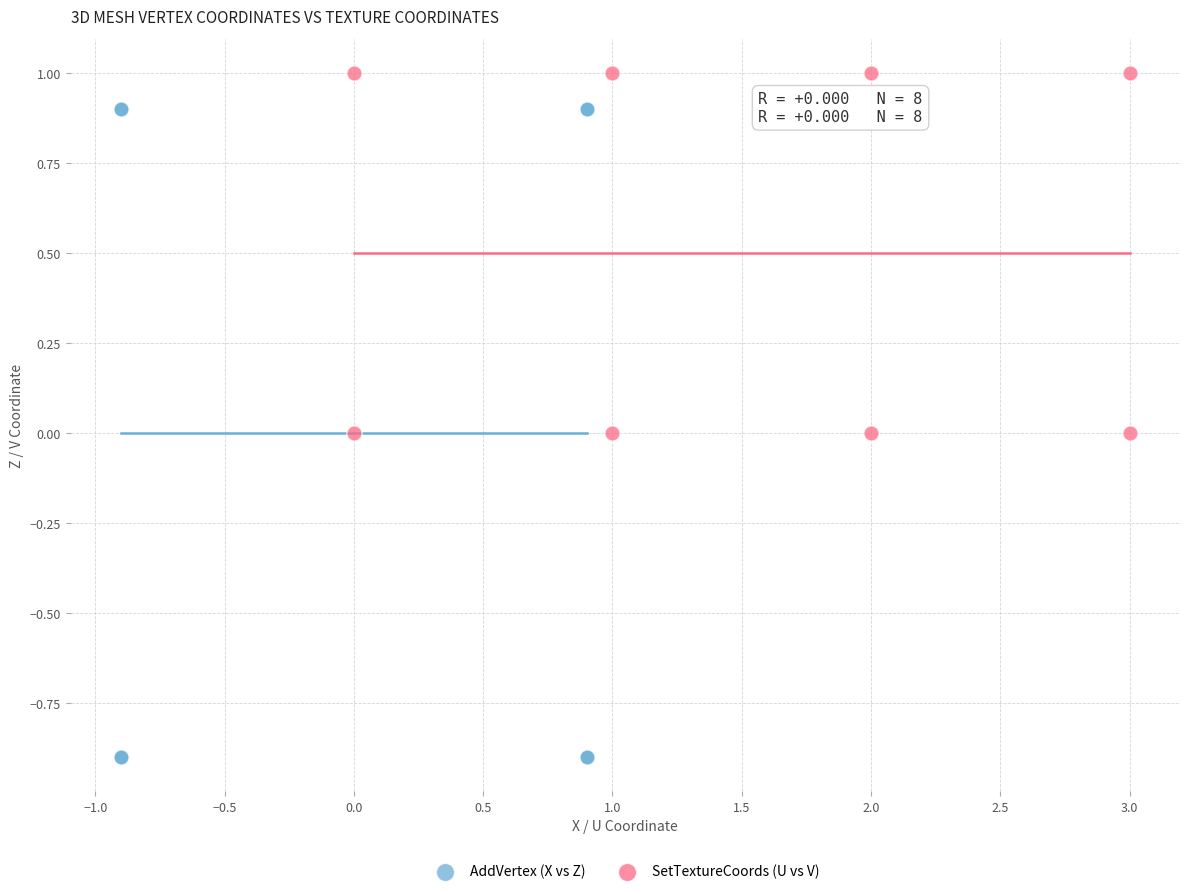

Which series has the largest Y range (max minus min)?

AddVertex (X vs Z)